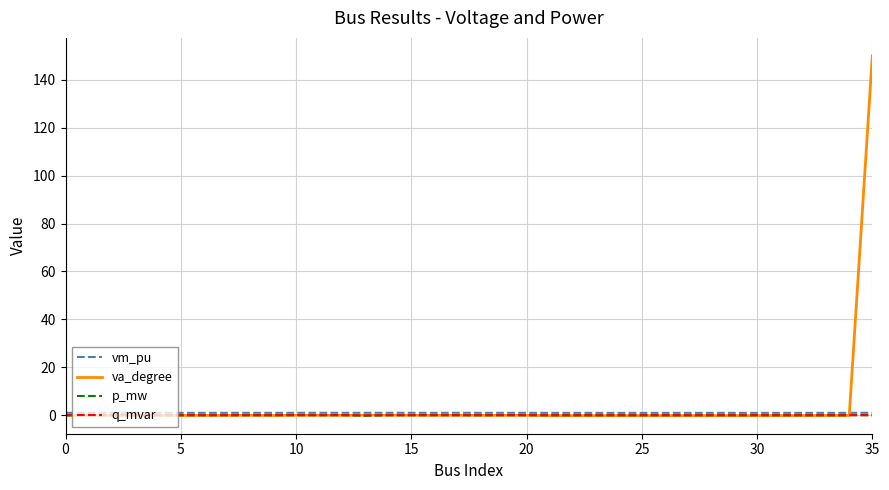

Which series has the widest spread of values?

va_degree